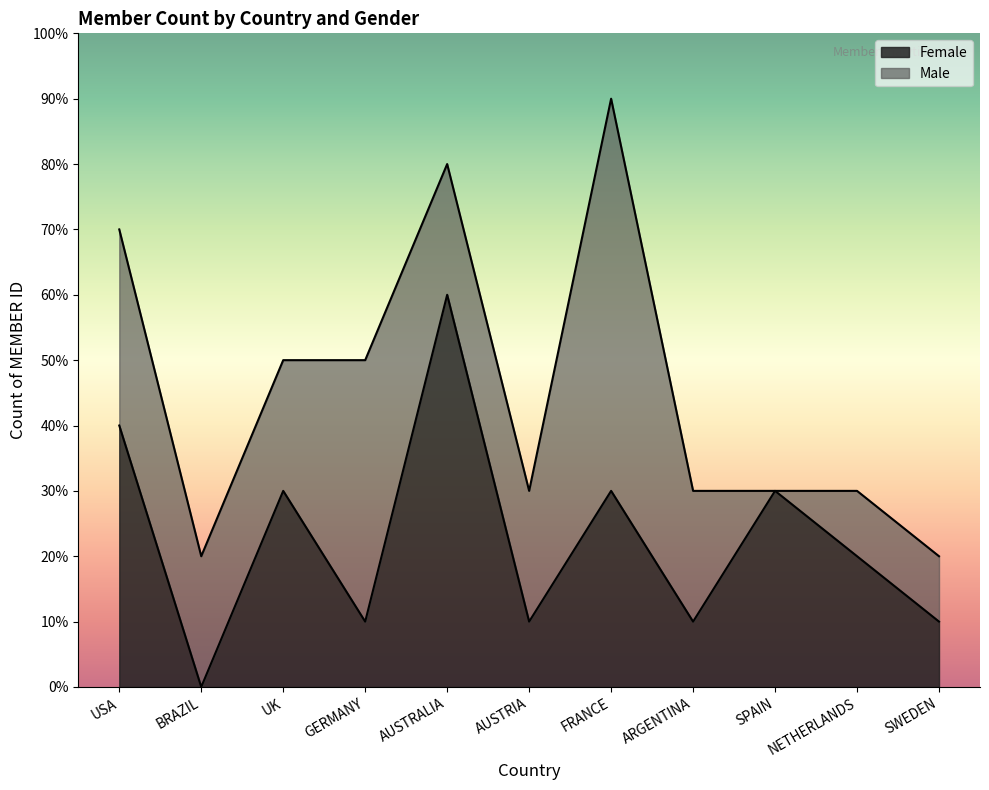

Is it true that the value at NETHERLANDS is 4?

False